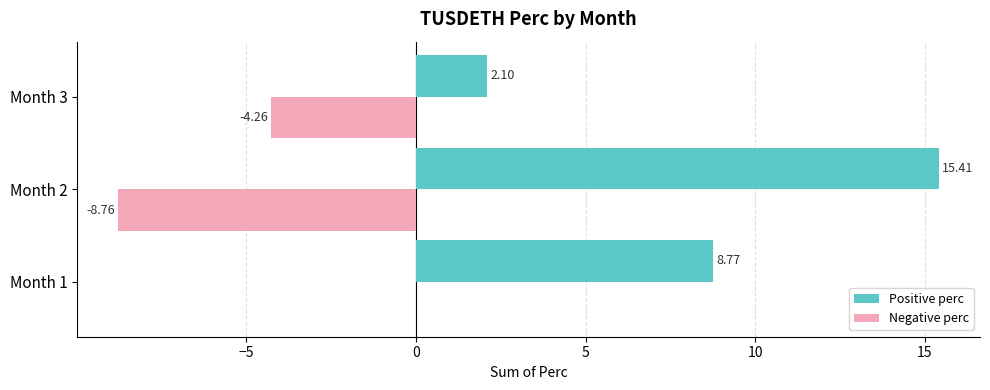

Which series changed the most between Month 1 and Month 2?

Negative perc